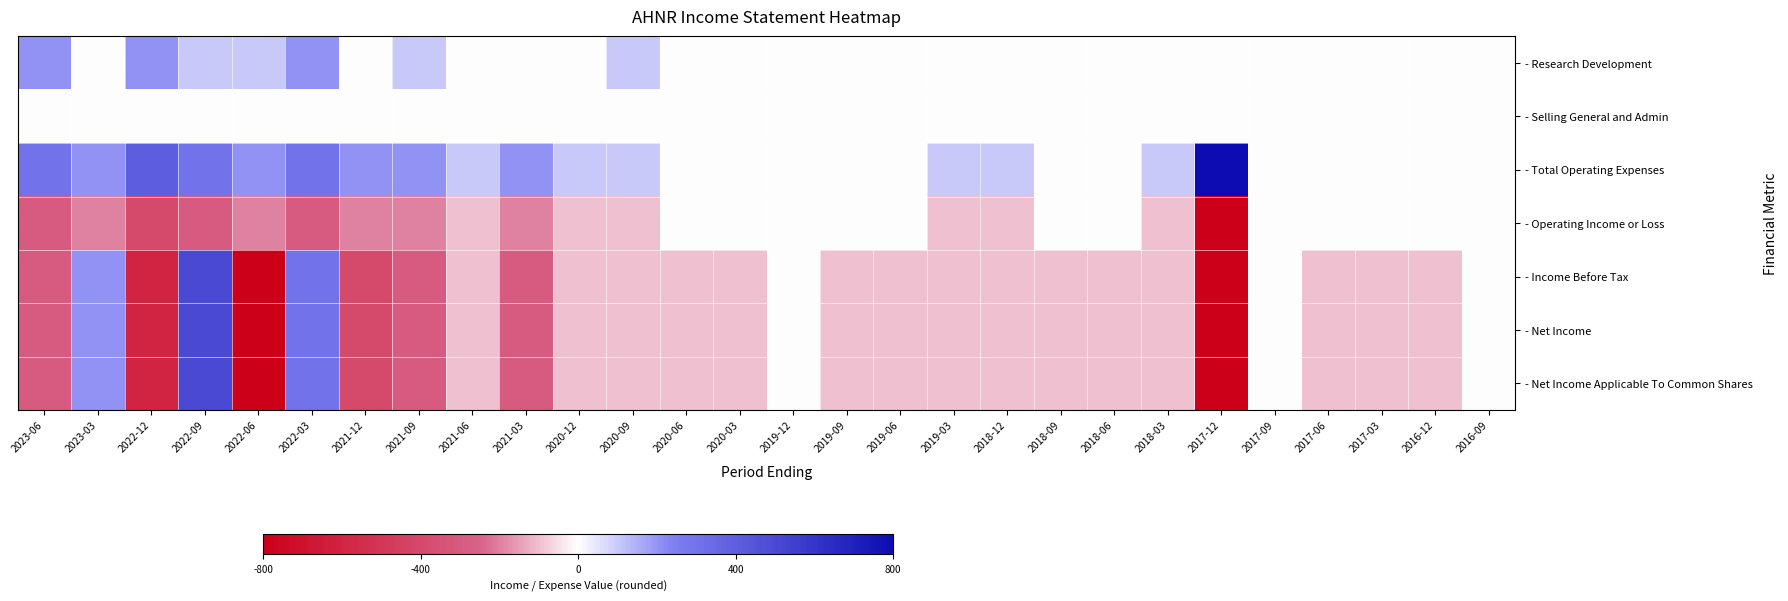

Reading left to right, list all the values displayed in this chart.

- Research Development: 2023-06=200	2023-03=0	2022-12=200	2022-09=100	2022-06=100	2022-03=200	2021-12=0	2021-09=100	2021-06=0	2021-03=0	2020-12=0	2020-09=100	2020-06=0	2020-03=0	2019-12=0	2019-09=0	2019-06=0	2019-03=0	2018-12=0	2018-09=0	2018-06=0	2018-03=0	2017-12=0	2017-09=0	2017-06=0	2017-03=0	2016-12=0	2016-09=0
- Selling General and Admin: 2023-06=0	2023-03=0	2022-12=0	2022-09=0	2022-06=0	2022-03=0	2021-12=0	2021-09=0	2021-06=0	2021-03=0	2020-12=0	2020-09=0	2020-06=0	2020-03=0	2019-12=0	2019-09=0	2019-06=0	2019-03=0	2018-12=0	2018-09=0	2018-06=0	2018-03=0	2017-12=0	2017-09=0	2017-06=0	2017-03=0	2016-12=0	2016-09=0
- Total Operating Expenses: 2023-06=300	2023-03=200	2022-12=400	2022-09=300	2022-06=200	2022-03=300	2021-12=200	2021-09=200	2021-06=100	2021-03=200	2020-12=100	2020-09=100	2020-06=0	2020-03=0	2019-12=0	2019-09=0	2019-06=0	2019-03=100	2018-12=100	2018-09=0	2018-06=0	2018-03=100	2017-12=1900	2017-09=0	2017-06=0	2017-03=0	2016-12=0	2016-09=0
- Operating Income or Loss: 2023-06=-300	2023-03=-200	2022-12=-400	2022-09=-300	2022-06=-200	2022-03=-300	2021-12=-200	2021-09=-200	2021-06=-100	2021-03=-200	2020-12=-100	2020-09=-100	2020-06=0	2020-03=0	2019-12=0	2019-09=0	2019-06=0	2019-03=-100	2018-12=-100	2018-09=0	2018-06=0	2018-03=-100	2017-12=-1900	2017-09=0	2017-06=0	2017-03=0	2016-12=0	2016-09=0
- Income Before Tax: 2023-06=-300	2023-03=200	2022-12=-600	2022-09=500	2022-06=-800	2022-03=300	2021-12=-400	2021-09=-300	2021-06=-100	2021-03=-300	2020-12=-100	2020-09=-100	2020-06=-100	2020-03=-100	2019-12=0	2019-09=-100	2019-06=-100	2019-03=-100	2018-12=-100	2018-09=-100	2018-06=-100	2018-03=-100	2017-12=-2000	2017-09=0	2017-06=-100	2017-03=-100	2016-12=-100	2016-09=0
- Net Income: 2023-06=-300	2023-03=200	2022-12=-600	2022-09=500	2022-06=-800	2022-03=300	2021-12=-400	2021-09=-300	2021-06=-100	2021-03=-300	2020-12=-100	2020-09=-100	2020-06=-100	2020-03=-100	2019-12=0	2019-09=-100	2019-06=-100	2019-03=-100	2018-12=-100	2018-09=-100	2018-06=-100	2018-03=-100	2017-12=-2000	2017-09=0	2017-06=-100	2017-03=-100	2016-12=-100	2016-09=0
- Net Income Applicable To Common Shares: 2023-06=-300	2023-03=200	2022-12=-600	2022-09=500	2022-06=-800	2022-03=300	2021-12=-400	2021-09=-300	2021-06=-100	2021-03=-300	2020-12=-100	2020-09=-100	2020-06=-100	2020-03=-100	2019-12=0	2019-09=-100	2019-06=-100	2019-03=-100	2018-12=-100	2018-09=-100	2018-06=-100	2018-03=-100	2017-12=-2000	2017-09=0	2017-06=-100	2017-03=-100	2016-12=-100	2016-09=0